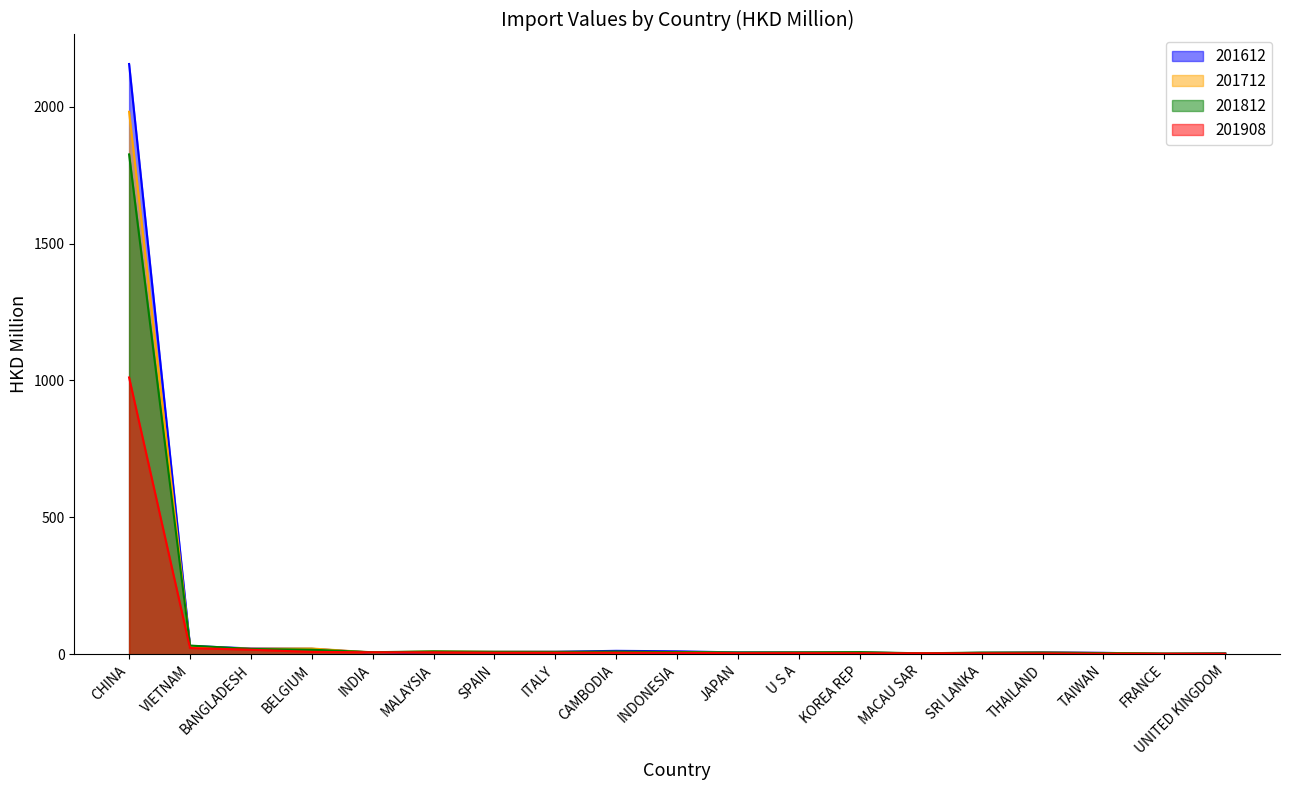

What is the maximum value shown in the chart?

2155.5